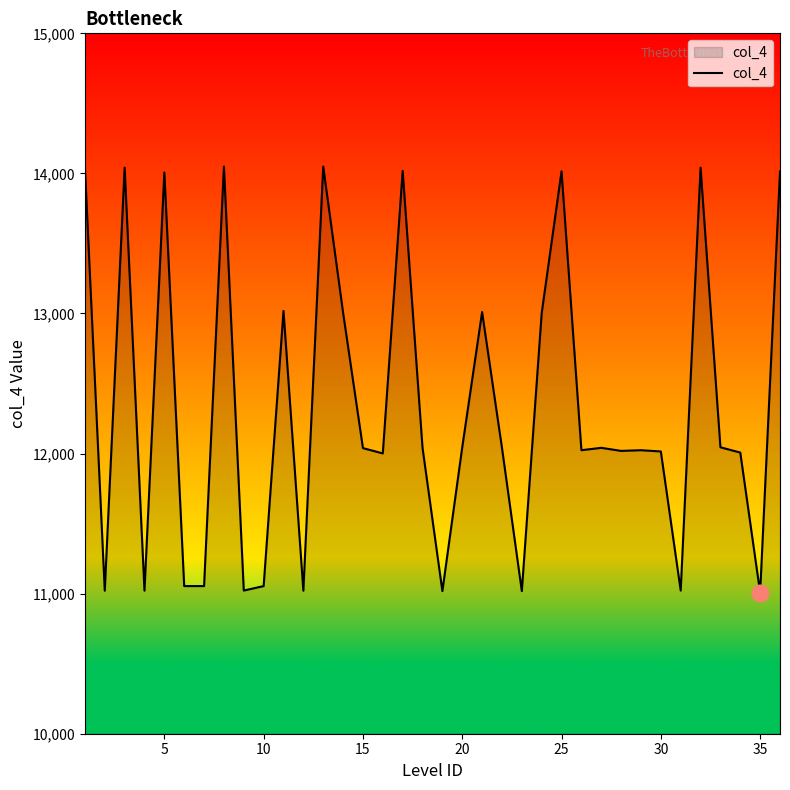

What is the smallest value displayed?

11007